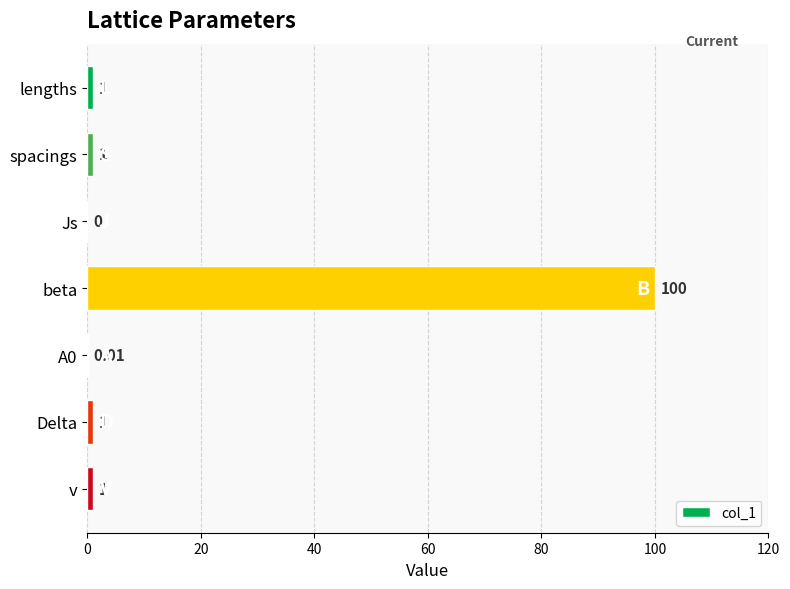

Which category has the highest value across all series?

beta